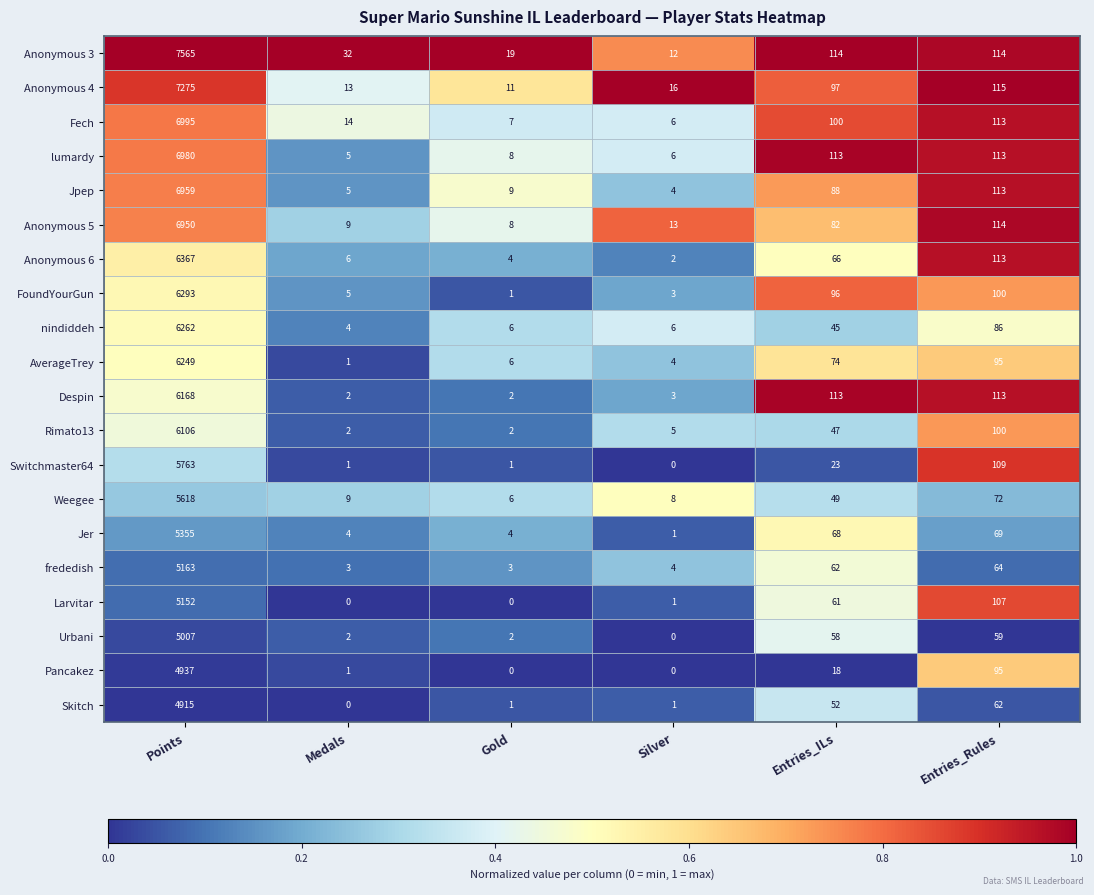

What is the difference between the second highest and second lowest values in the Weegee series?

64